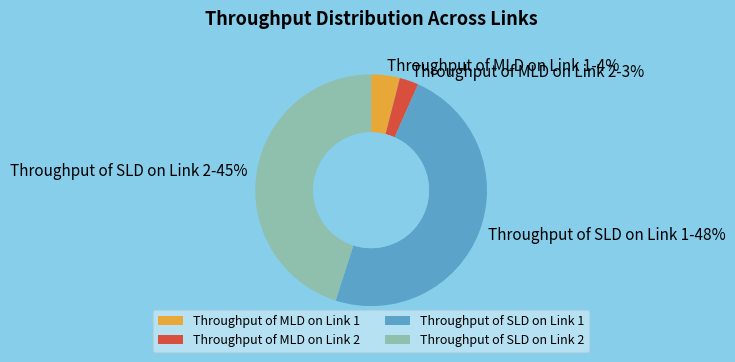

Do Throughput of SLD on Link 2 and Throughput of SLD on Link 1 together represent more than half of the pie?

Yes